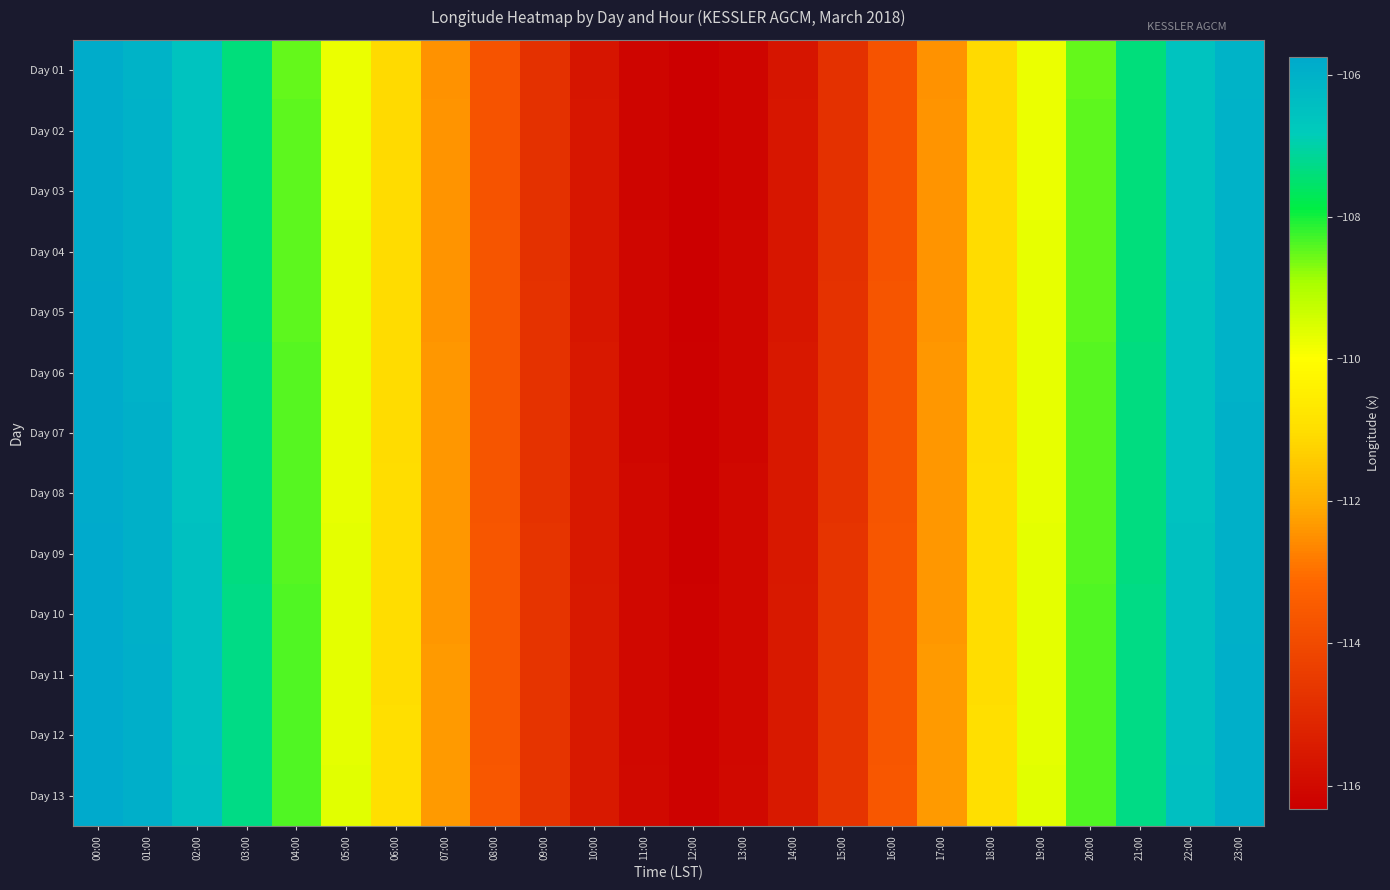

Reading left to right, what are all the values shown in this chart?

Day 01: 00:00=-105.9	01:00=-106.0	02:00=-106.6	03:00=-107.4	04:00=-108.5	05:00=-109.7	06:00=-111.1	07:00=-112.5	08:00=-113.7	09:00=-114.8	10:00=-115.6	11:00=-116.2	12:00=-116.3	13:00=-116.2	14:00=-115.6	15:00=-114.8	16:00=-113.7	17:00=-112.5	18:00=-111.1	19:00=-109.7	20:00=-108.5	21:00=-107.4	22:00=-106.6	23:00=-106.0
Day 02: 00:00=-105.9	01:00=-106.0	02:00=-106.6	03:00=-107.4	04:00=-108.5	05:00=-109.7	06:00=-111.1	07:00=-112.4	08:00=-113.7	09:00=-114.8	10:00=-115.6	11:00=-116.1	12:00=-116.3	13:00=-116.1	14:00=-115.6	15:00=-114.8	16:00=-113.7	17:00=-112.4	18:00=-111.1	19:00=-109.7	20:00=-108.5	21:00=-107.4	22:00=-106.6	23:00=-106.0
Day 03: 00:00=-105.9	01:00=-106.0	02:00=-106.6	03:00=-107.4	04:00=-108.5	05:00=-109.7	06:00=-111.1	07:00=-112.4	08:00=-113.7	09:00=-114.8	10:00=-115.6	11:00=-116.1	12:00=-116.3	13:00=-116.1	14:00=-115.6	15:00=-114.8	16:00=-113.7	17:00=-112.4	18:00=-111.1	19:00=-109.7	20:00=-108.5	21:00=-107.4	22:00=-106.6	23:00=-106.0
Day 04: 00:00=-105.8	01:00=-106.0	02:00=-106.5	03:00=-107.4	04:00=-108.5	05:00=-109.7	06:00=-111.1	07:00=-112.4	08:00=-113.7	09:00=-114.8	10:00=-115.6	11:00=-116.1	12:00=-116.3	13:00=-116.1	14:00=-115.6	15:00=-114.8	16:00=-113.7	17:00=-112.4	18:00=-111.1	19:00=-109.7	20:00=-108.5	21:00=-107.4	22:00=-106.5	23:00=-106.0
Day 05: 00:00=-105.8	01:00=-106.0	02:00=-106.5	03:00=-107.4	04:00=-108.4	05:00=-109.7	06:00=-111.1	07:00=-112.4	08:00=-113.7	09:00=-114.8	10:00=-115.6	11:00=-116.1	12:00=-116.3	13:00=-116.1	14:00=-115.6	15:00=-114.8	16:00=-113.7	17:00=-112.4	18:00=-111.1	19:00=-109.7	20:00=-108.4	21:00=-107.4	22:00=-106.5	23:00=-106.0
Day 06: 00:00=-105.8	01:00=-106.0	02:00=-106.5	03:00=-107.4	04:00=-108.4	05:00=-109.7	06:00=-111.0	07:00=-112.4	08:00=-113.7	09:00=-114.7	10:00=-115.6	11:00=-116.1	12:00=-116.3	13:00=-116.1	14:00=-115.6	15:00=-114.7	16:00=-113.7	17:00=-112.4	18:00=-111.0	19:00=-109.7	20:00=-108.4	21:00=-107.4	22:00=-106.5	23:00=-106.0
Day 07: 00:00=-105.8	01:00=-106.0	02:00=-106.5	03:00=-107.3	04:00=-108.4	05:00=-109.7	06:00=-111.0	07:00=-112.4	08:00=-113.7	09:00=-114.7	10:00=-115.6	11:00=-116.1	12:00=-116.3	13:00=-116.1	14:00=-115.6	15:00=-114.7	16:00=-113.7	17:00=-112.4	18:00=-111.0	19:00=-109.7	20:00=-108.4	21:00=-107.3	22:00=-106.5	23:00=-106.0
Day 08: 00:00=-105.8	01:00=-106.0	02:00=-106.5	03:00=-107.3	04:00=-108.4	05:00=-109.7	06:00=-111.0	07:00=-112.4	08:00=-113.6	09:00=-114.7	10:00=-115.6	11:00=-116.1	12:00=-116.3	13:00=-116.1	14:00=-115.6	15:00=-114.7	16:00=-113.6	17:00=-112.4	18:00=-111.0	19:00=-109.7	20:00=-108.4	21:00=-107.3	22:00=-106.5	23:00=-106.0
Day 09: 00:00=-105.8	01:00=-106.0	02:00=-106.5	03:00=-107.3	04:00=-108.4	05:00=-109.7	06:00=-111.0	07:00=-112.4	08:00=-113.6	09:00=-114.7	10:00=-115.5	11:00=-116.1	12:00=-116.2	13:00=-116.1	14:00=-115.5	15:00=-114.7	16:00=-113.6	17:00=-112.4	18:00=-111.0	19:00=-109.7	20:00=-108.4	21:00=-107.3	22:00=-106.5	23:00=-106.0
Day 10: 00:00=-105.8	01:00=-106.0	02:00=-106.5	03:00=-107.3	04:00=-108.4	05:00=-109.7	06:00=-111.0	07:00=-112.4	08:00=-113.6	09:00=-114.7	10:00=-115.5	11:00=-116.1	12:00=-116.2	13:00=-116.1	14:00=-115.5	15:00=-114.7	16:00=-113.6	17:00=-112.4	18:00=-111.0	19:00=-109.7	20:00=-108.4	21:00=-107.3	22:00=-106.5	23:00=-106.0
Day 11: 00:00=-105.8	01:00=-105.9	02:00=-106.5	03:00=-107.3	04:00=-108.4	05:00=-109.6	06:00=-111.0	07:00=-112.4	08:00=-113.6	09:00=-114.7	10:00=-115.5	11:00=-116.1	12:00=-116.2	13:00=-116.1	14:00=-115.5	15:00=-114.7	16:00=-113.6	17:00=-112.4	18:00=-111.0	19:00=-109.6	20:00=-108.4	21:00=-107.3	22:00=-106.5	23:00=-105.9
Day 12: 00:00=-105.8	01:00=-105.9	02:00=-106.5	03:00=-107.3	04:00=-108.4	05:00=-109.6	06:00=-111.0	07:00=-112.3	08:00=-113.6	09:00=-114.7	10:00=-115.5	11:00=-116.0	12:00=-116.2	13:00=-116.0	14:00=-115.5	15:00=-114.7	16:00=-113.6	17:00=-112.3	18:00=-111.0	19:00=-109.6	20:00=-108.4	21:00=-107.3	22:00=-106.5	23:00=-105.9
Day 13: 00:00=-105.8	01:00=-105.9	02:00=-106.5	03:00=-107.3	04:00=-108.4	05:00=-109.6	06:00=-111.0	07:00=-112.3	08:00=-113.6	09:00=-114.7	10:00=-115.5	11:00=-116.0	12:00=-116.2	13:00=-116.0	14:00=-115.5	15:00=-114.7	16:00=-113.6	17:00=-112.3	18:00=-111.0	19:00=-109.6	20:00=-108.4	21:00=-107.3	22:00=-106.5	23:00=-105.9